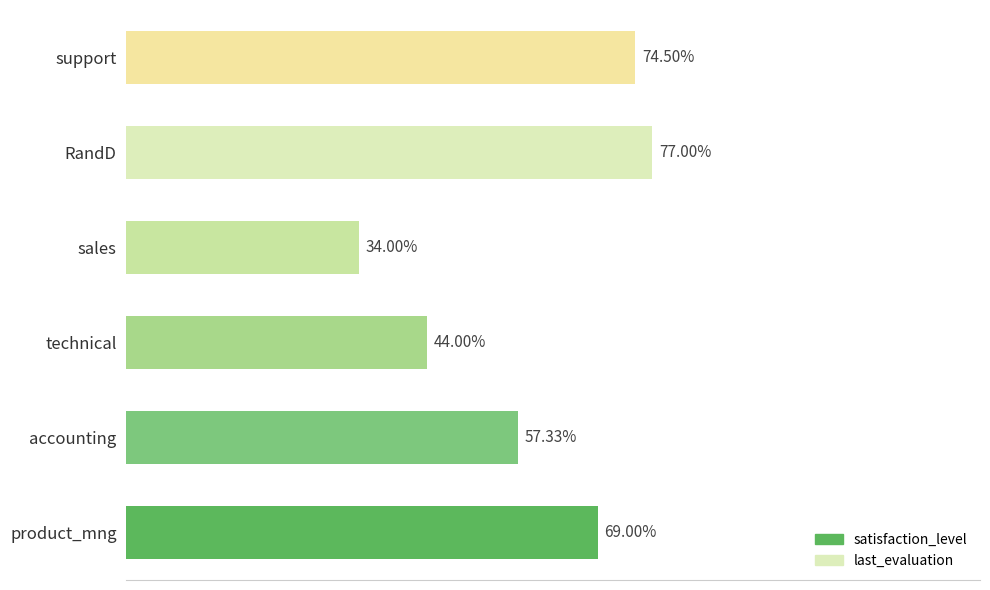

Does the chart contain any negative values?

No